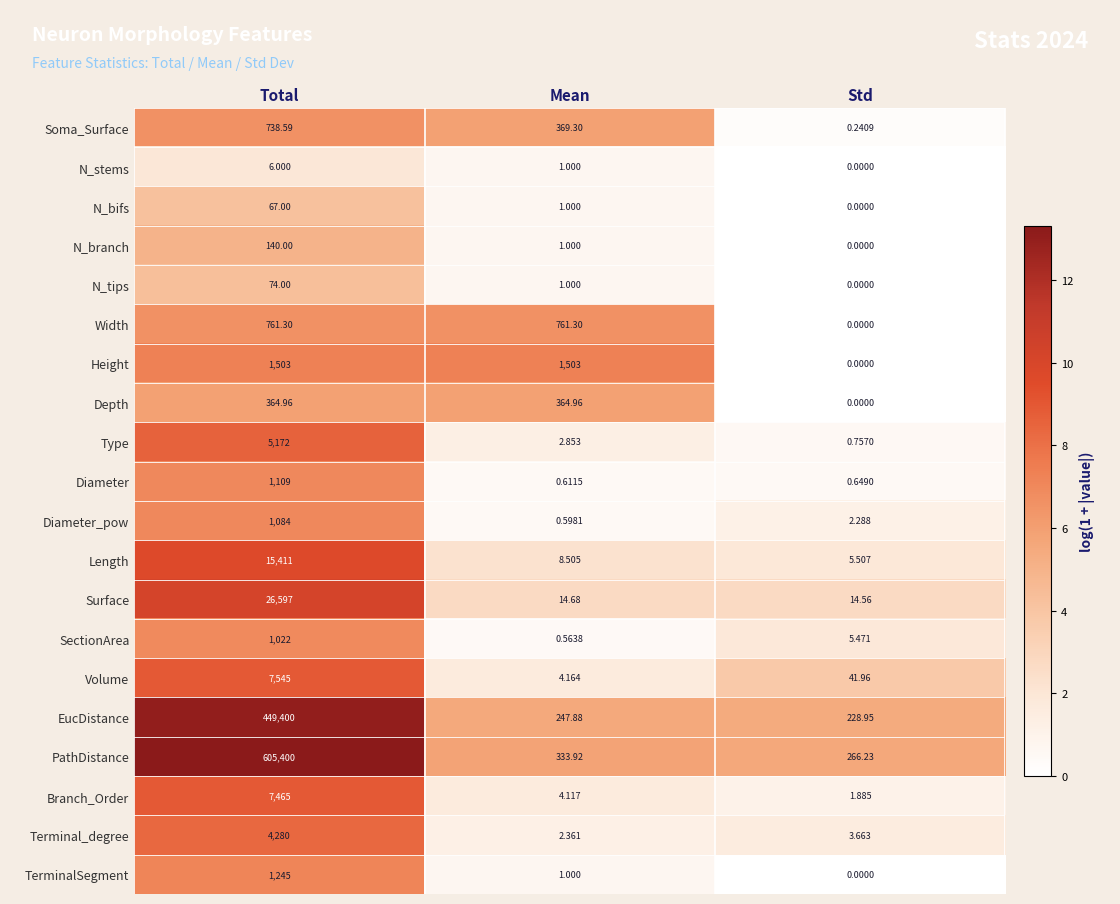

Where is N_bifs nearest to the value 33?

Mean